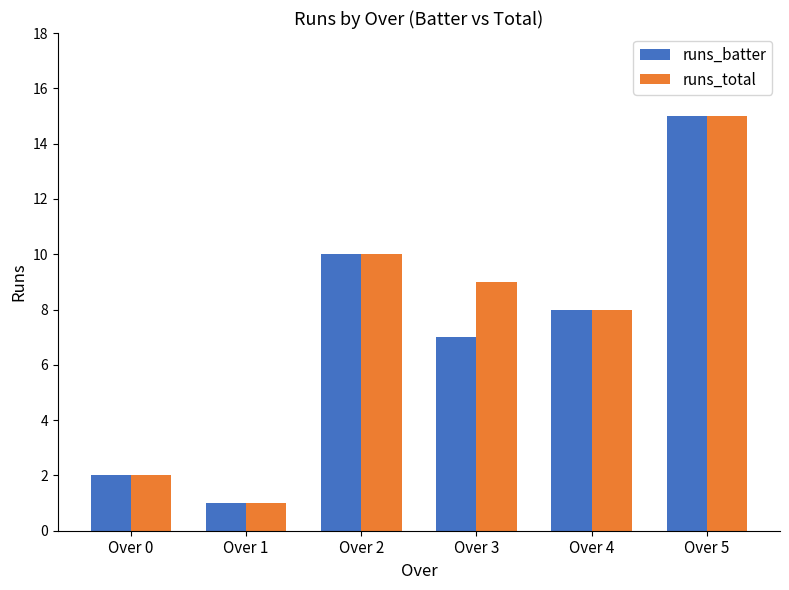

The value of runs_total at Over 0 is 2. True or false?

True